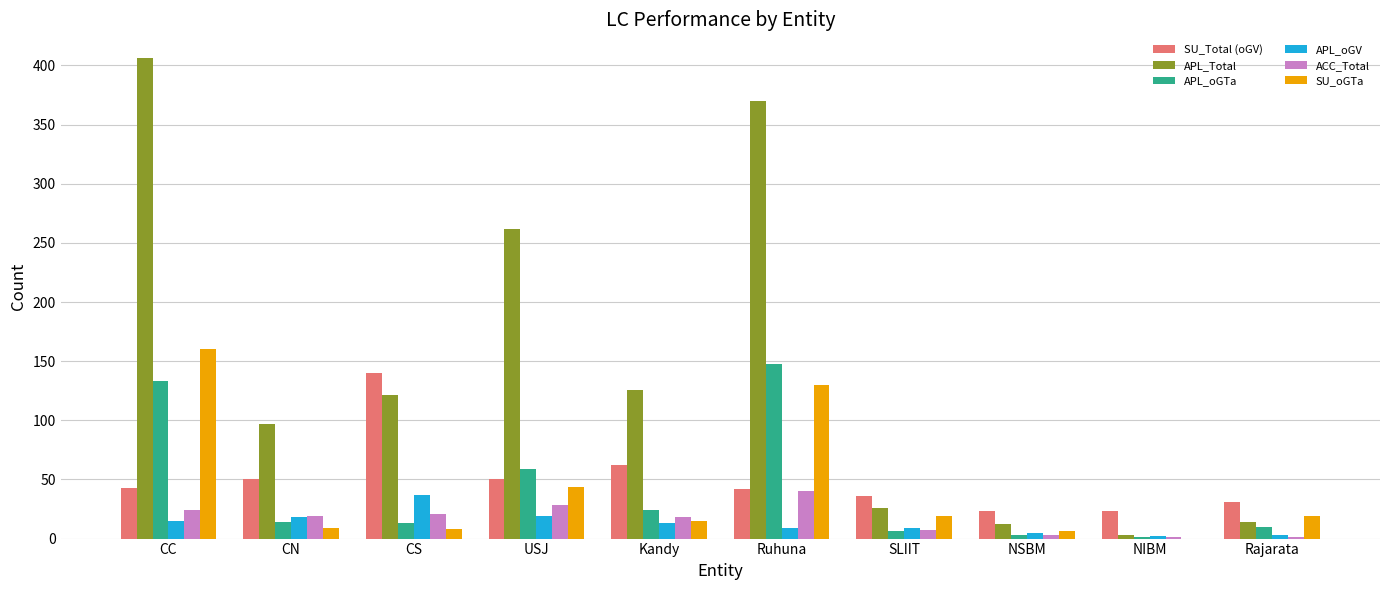

What is the difference between the ACC_Total values at CN and USJ?

9